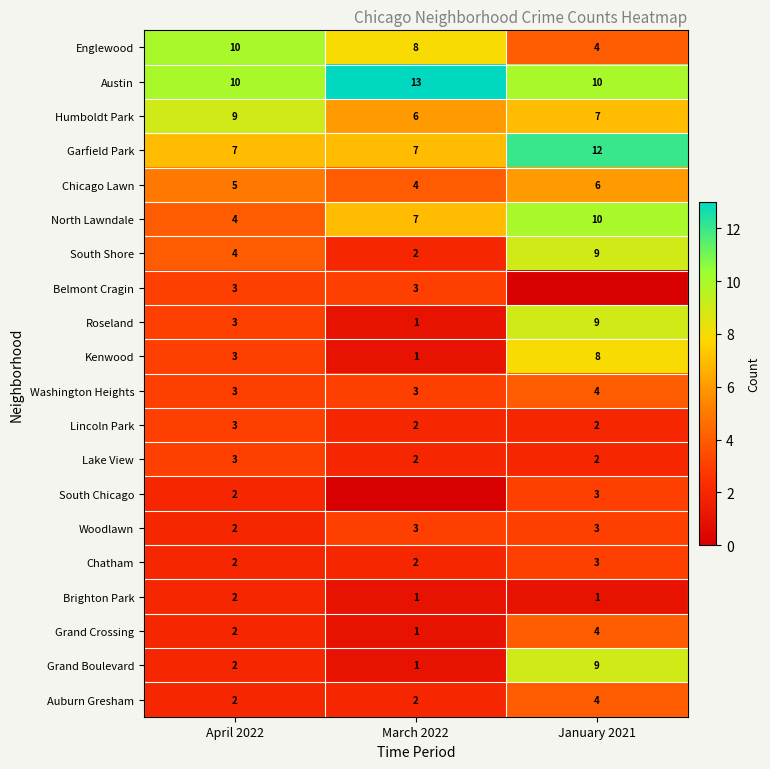

The Humboldt Park series shows 7 at January 2021. True or false?

True